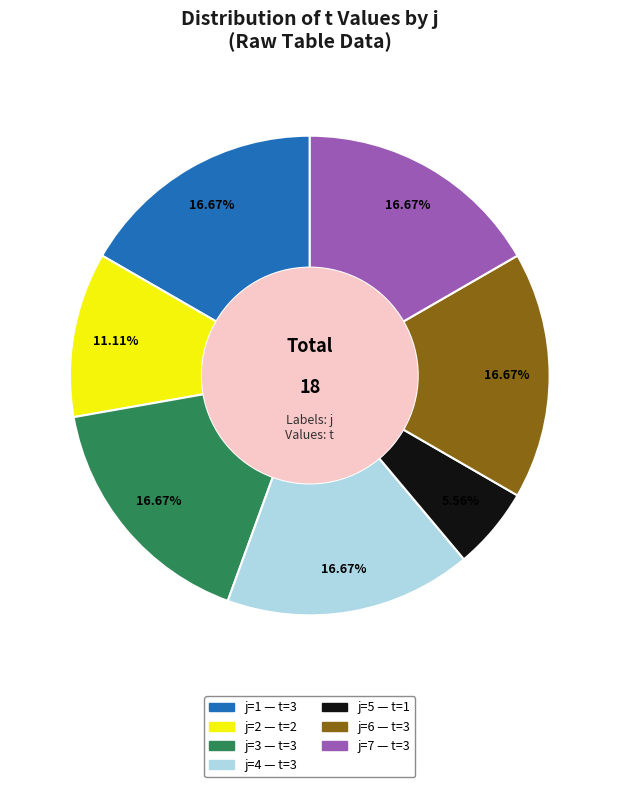

Does any single category account for the majority?

No